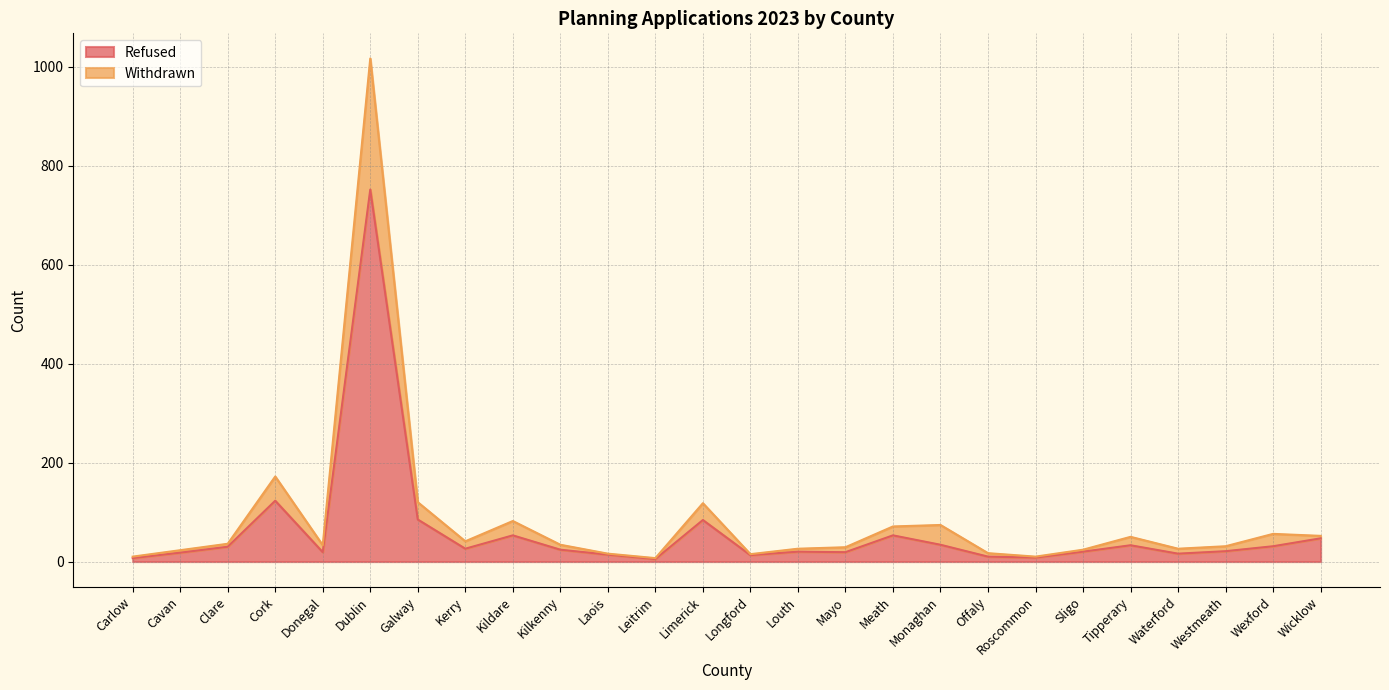

At which label does Refused reach its peak?

Dublin